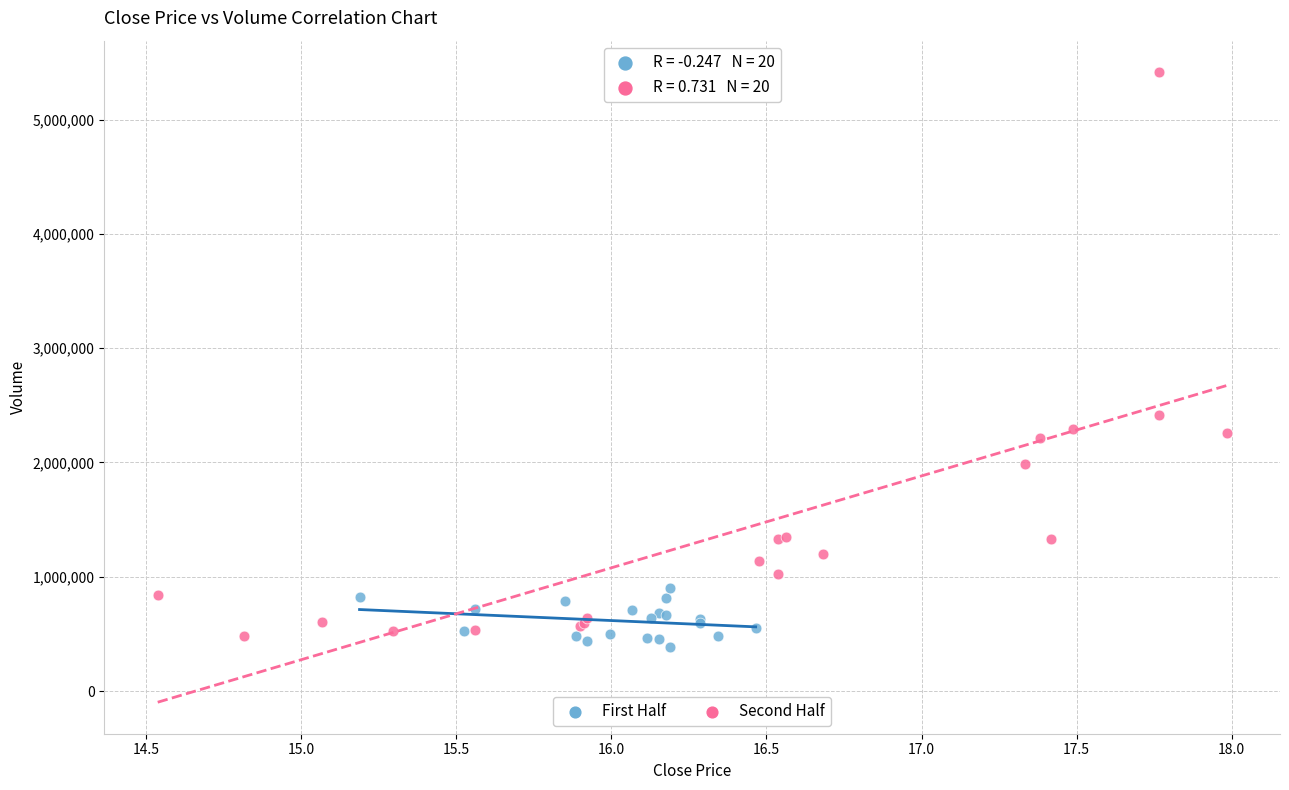

Which series reaches the minimum Y coordinate?

First Half